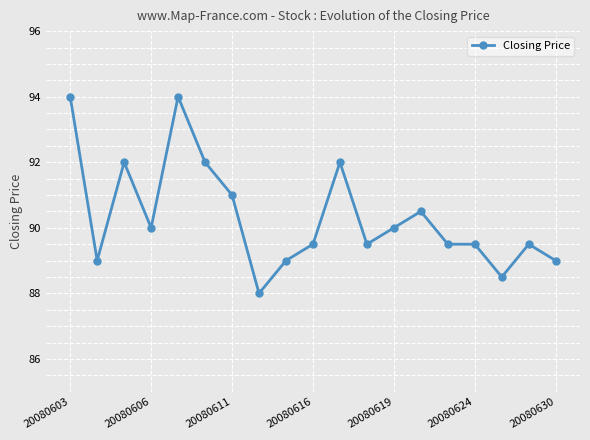

What is the maximum value shown in the chart?

94.0